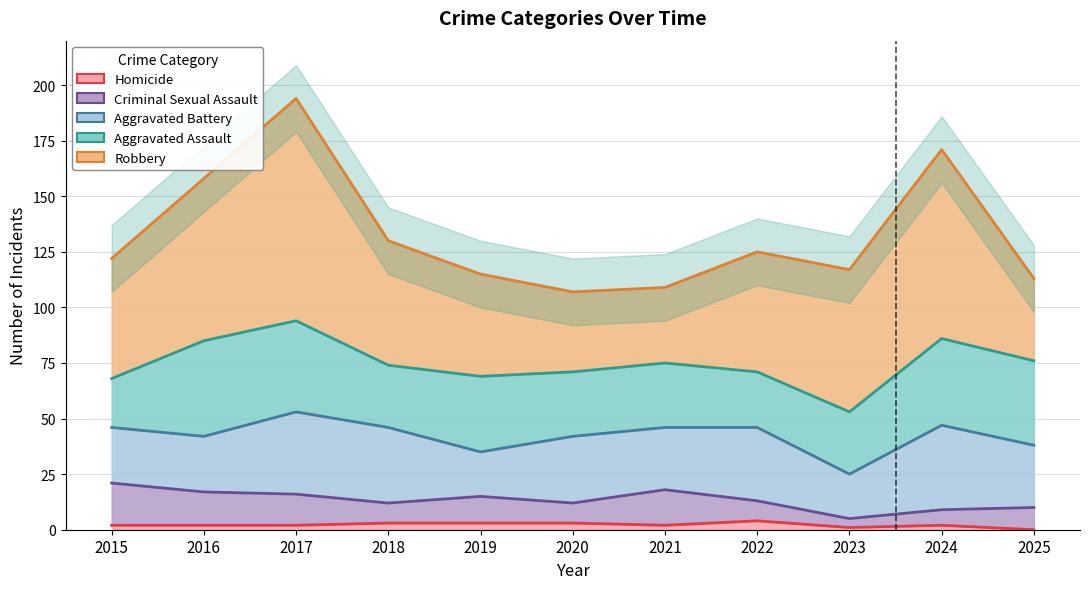

At how many categories does at least one series exceed 29?

11